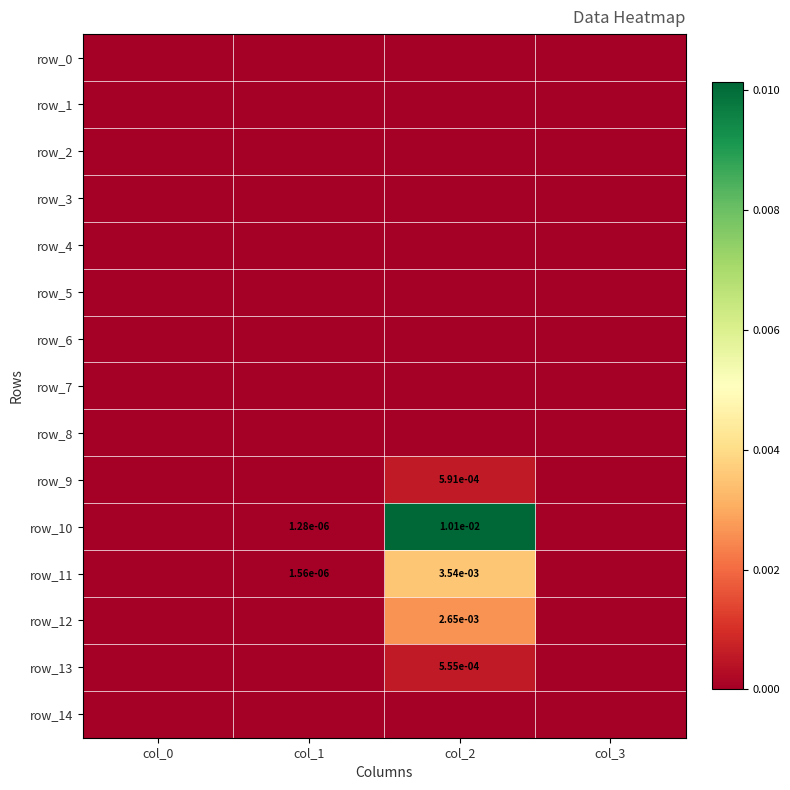

Which series has the widest spread of values?

row_10